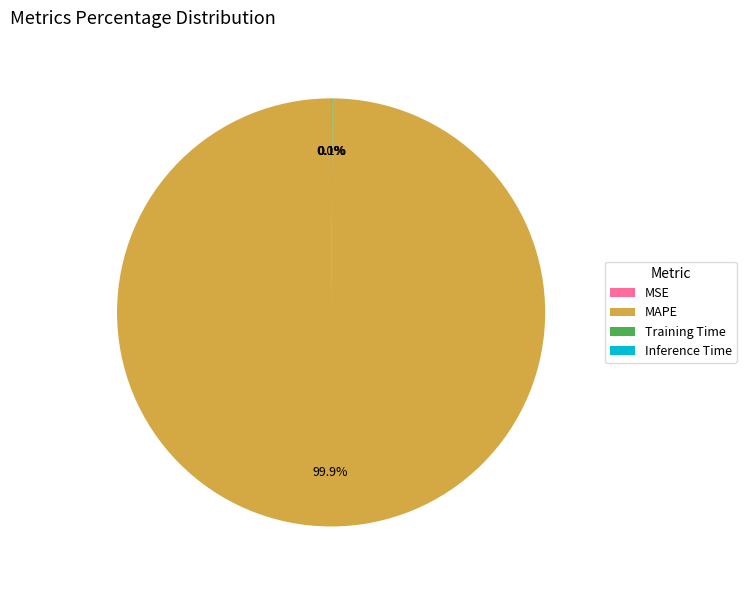

Does any single category account for the majority?

Yes